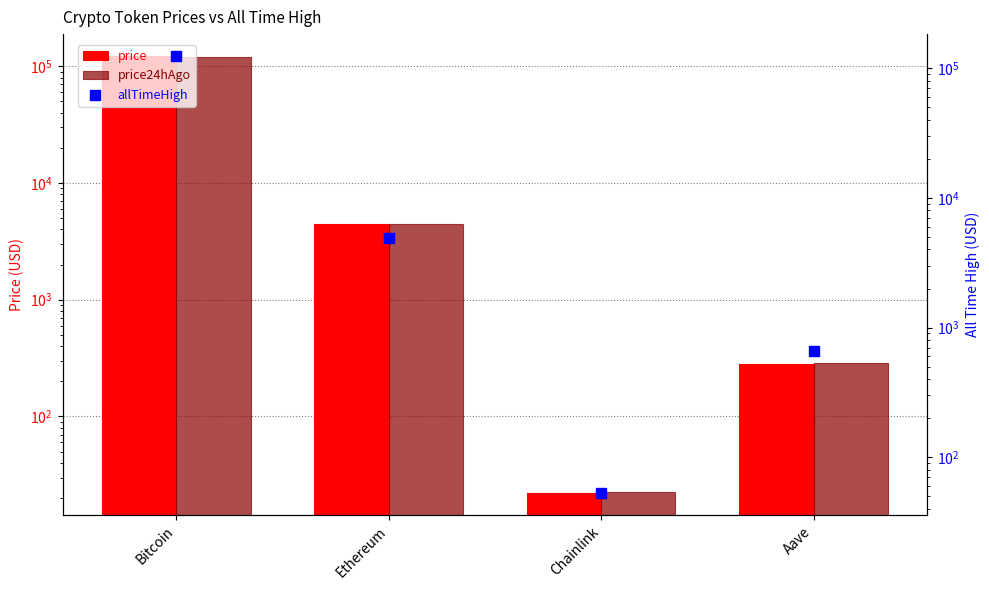

What are all the series names shown in the legend?

price, price24hAgo, allTimeHigh